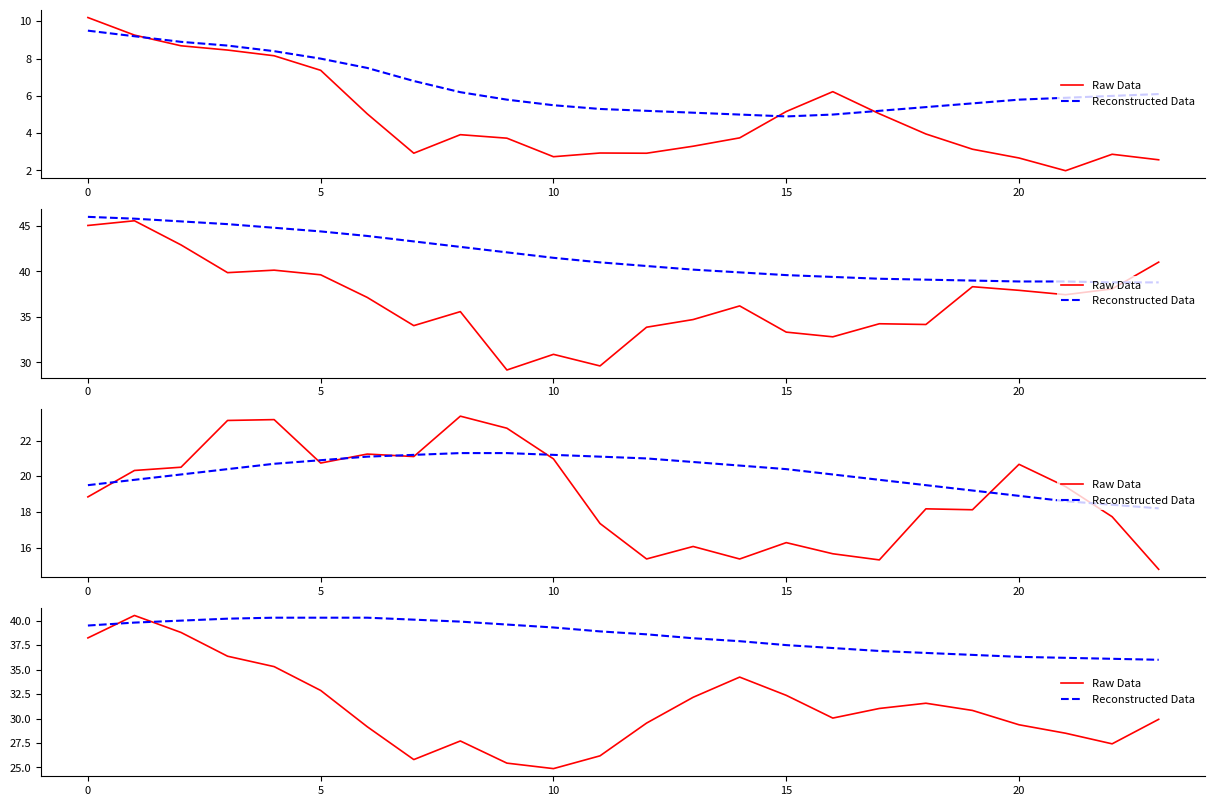

True or false: Reconstructed Data has a value of 20.2 at 14.

False